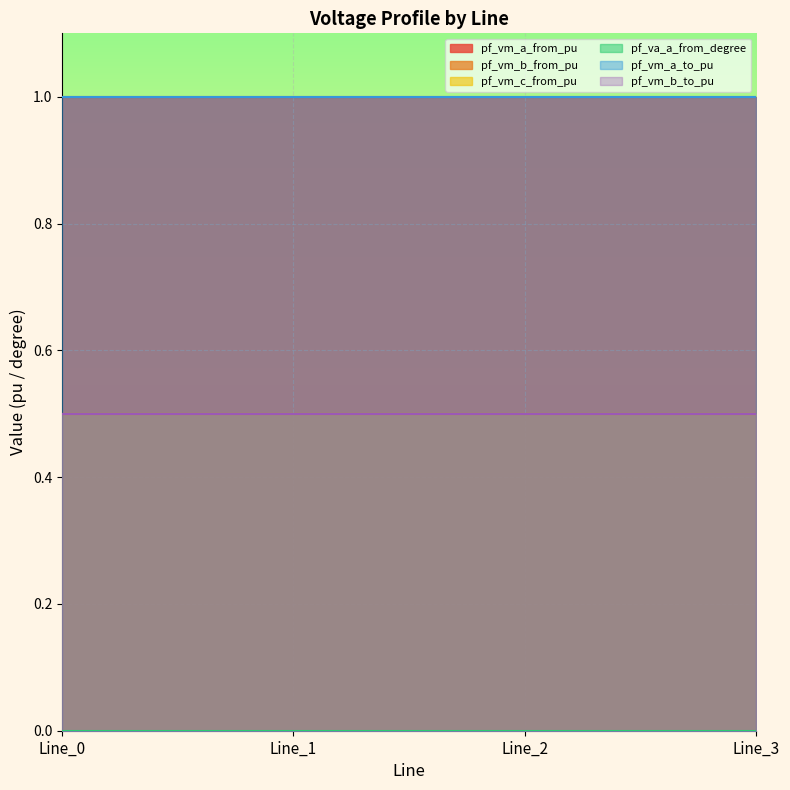

Where is pf_vm_a_to_pu nearest to the value 0?

Line_3